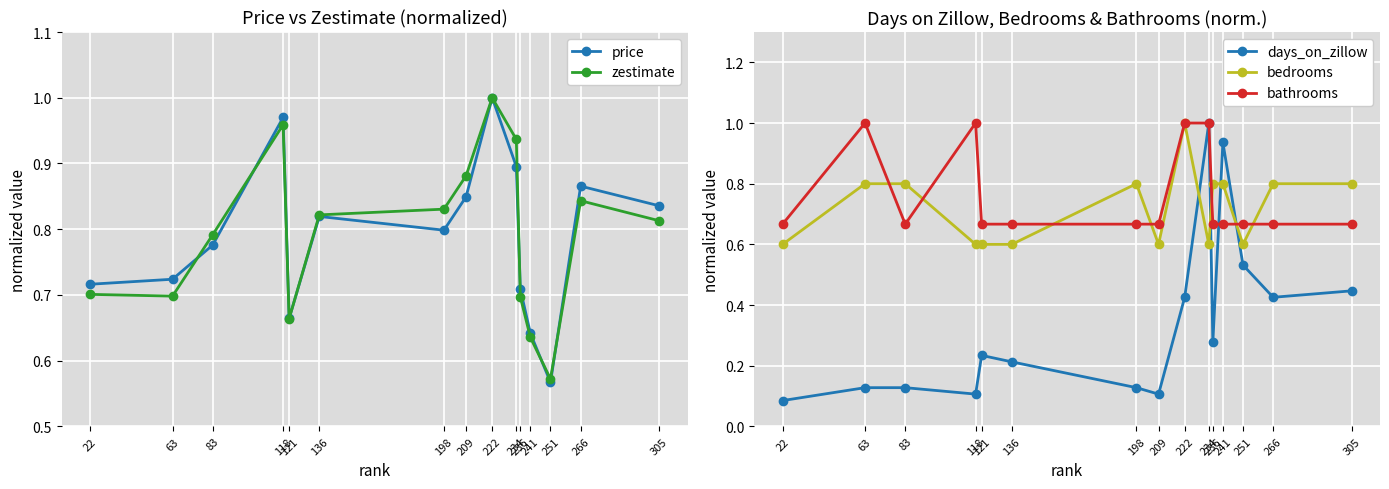

Reading left to right, extract all data points from this chart.

price: 22=0.7	63=0.7	83=0.8	118=1.0	121=0.7	136=0.8	198=0.8	209=0.8	222=1.0	234=0.9	236=0.7	241=0.6	251=0.6	266=0.9	305=0.8
zestimate: 22=0.7	63=0.7	83=0.8	118=1.0	121=0.7	136=0.8	198=0.8	209=0.9	222=1.0	234=0.9	236=0.7	241=0.6	251=0.6	266=0.8	305=0.8
days_on_zillow: 22=0.1	63=0.1	83=0.1	118=0.1	121=0.2	136=0.2	198=0.1	209=0.1	222=0.4	234=1.0	236=0.3	241=0.9	251=0.5	266=0.4	305=0.4
bedrooms: 22=0.6	63=0.8	83=0.8	118=0.6	121=0.6	136=0.6	198=0.8	209=0.6	222=1.0	234=0.6	236=0.8	241=0.8	251=0.6	266=0.8	305=0.8
bathrooms: 22=0.7	63=1.0	83=0.7	118=1.0	121=0.7	136=0.7	198=0.7	209=0.7	222=1.0	234=1.0	236=0.7	241=0.7	251=0.7	266=0.7	305=0.7